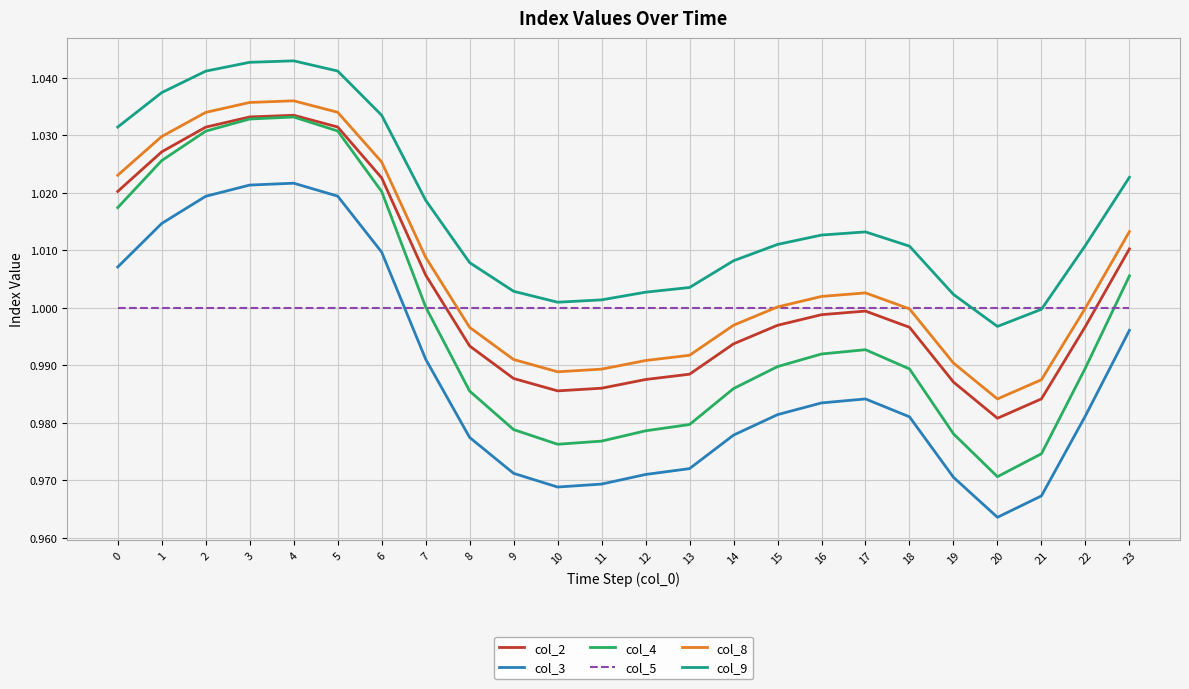

Which series has the largest total across all categories?

col_9